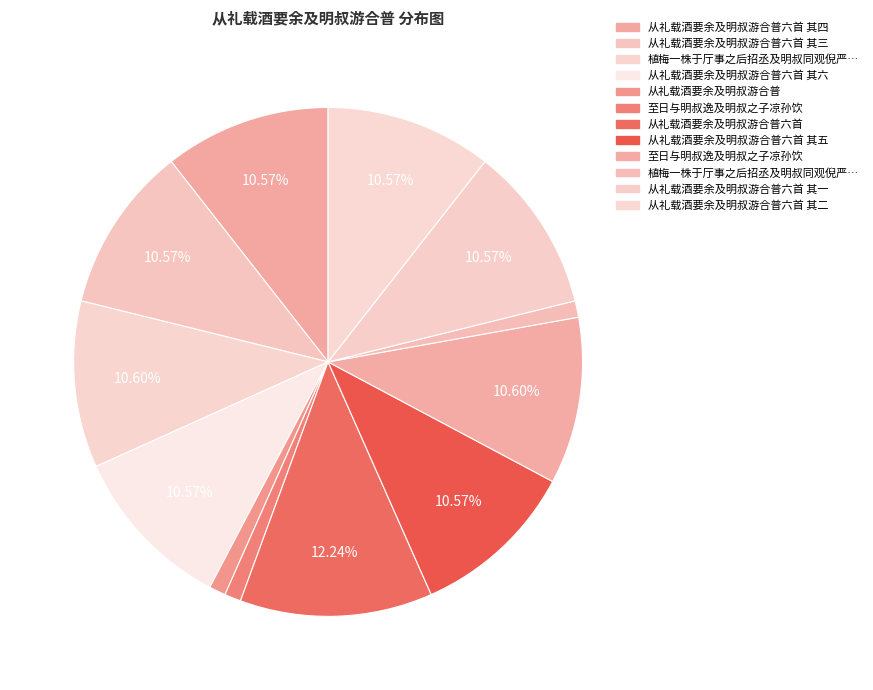

Count the number of slices in the pie.

12